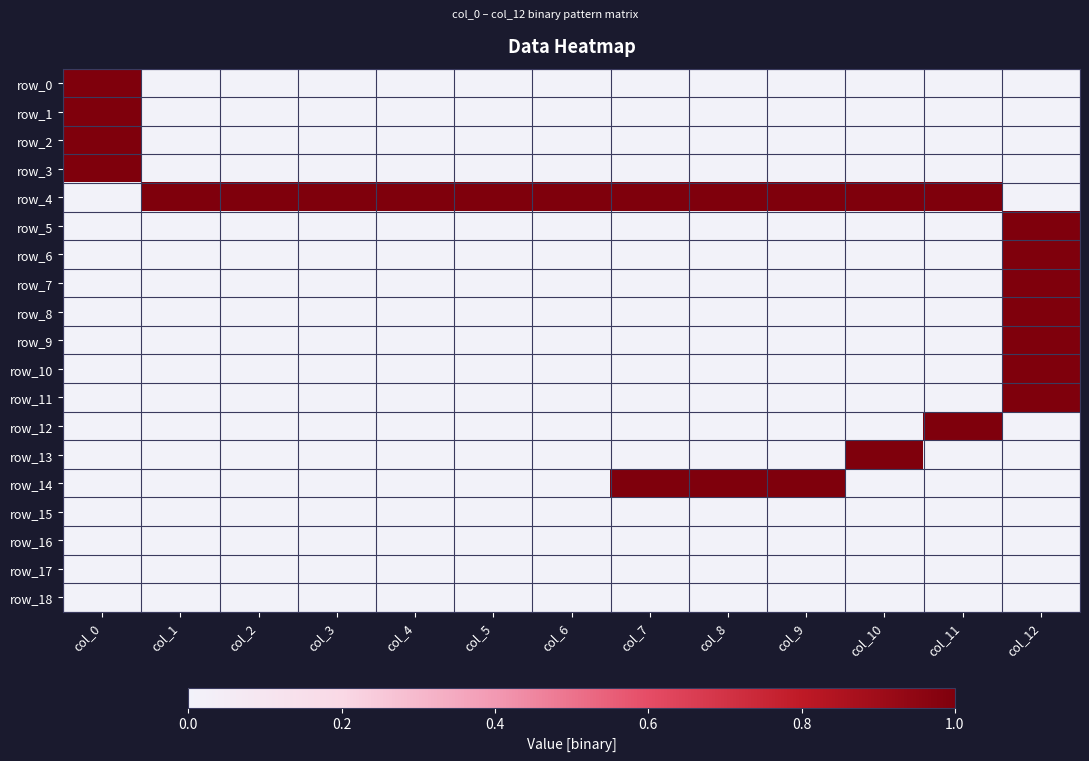

At which category is the sum across all series the highest?

col_12